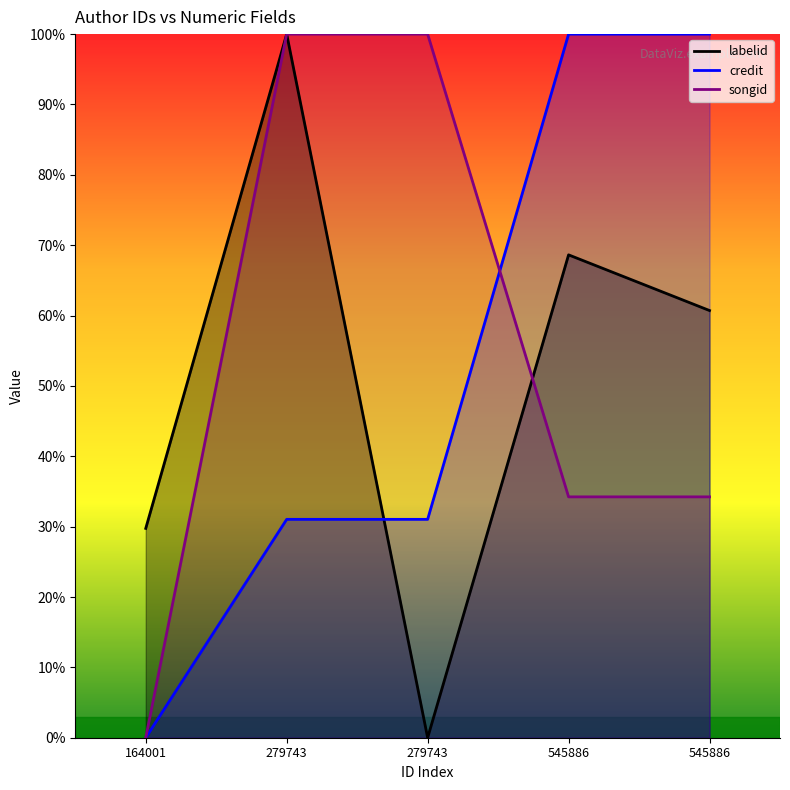

Which series ends up on top after the final intersection of credit and songid?

credit